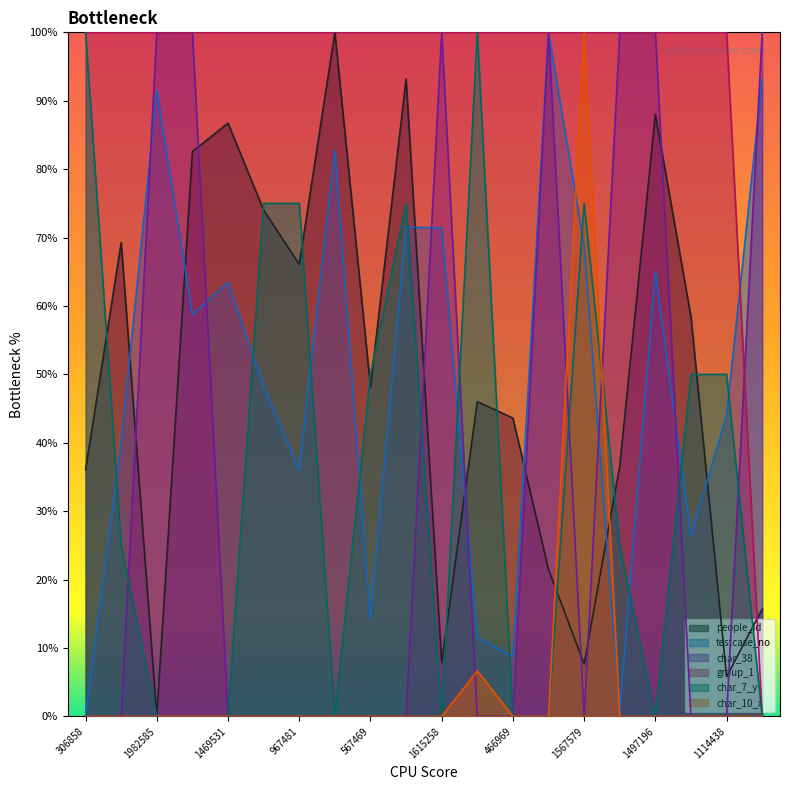

What position from the left is 319974?

16